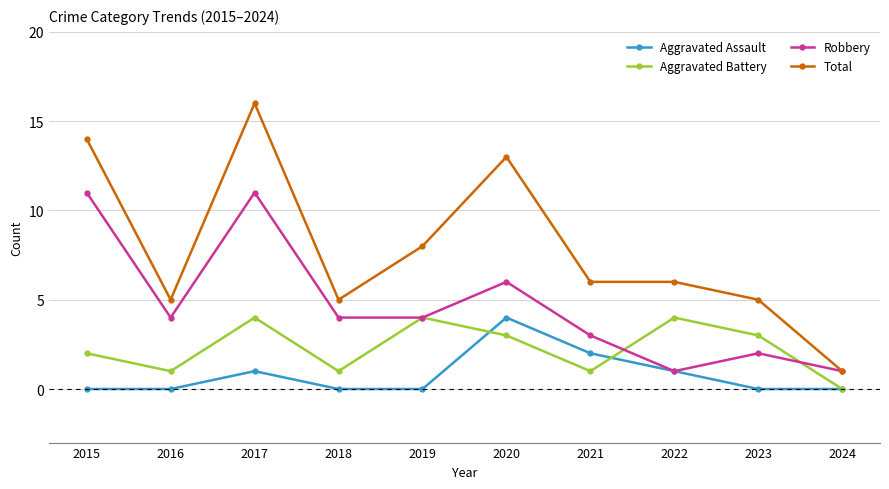

At which category does Total reach its first local valley?

2016